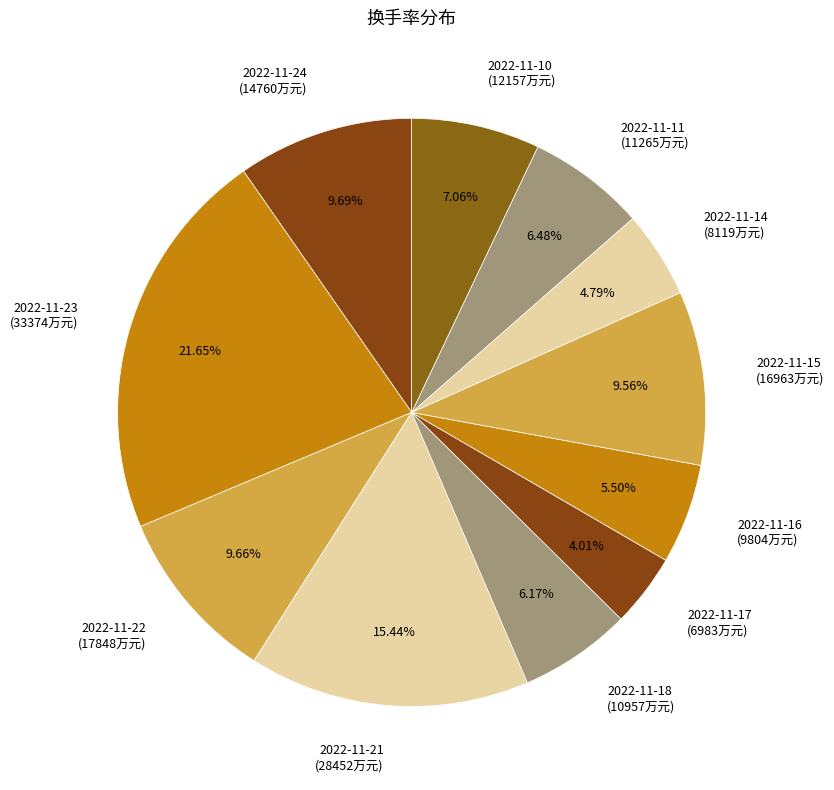

What is the total percentage of 2022-11-21 and 2022-11-11?

21.9%